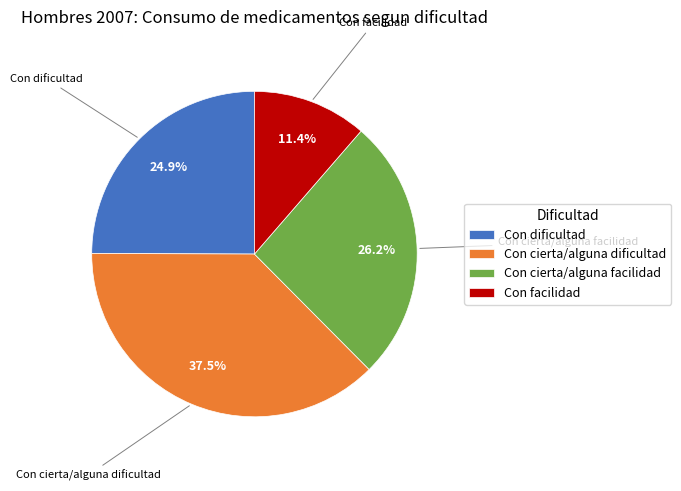

What is the total percentage of Con cierta/alguna dificultad and Con cierta/alguna facilidad?

63.7%